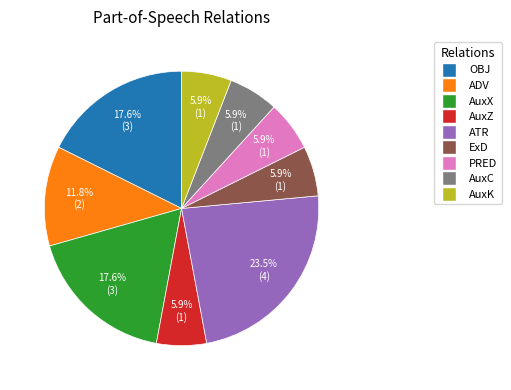

Combined, do ExD and AuxC account for over 50%?

No